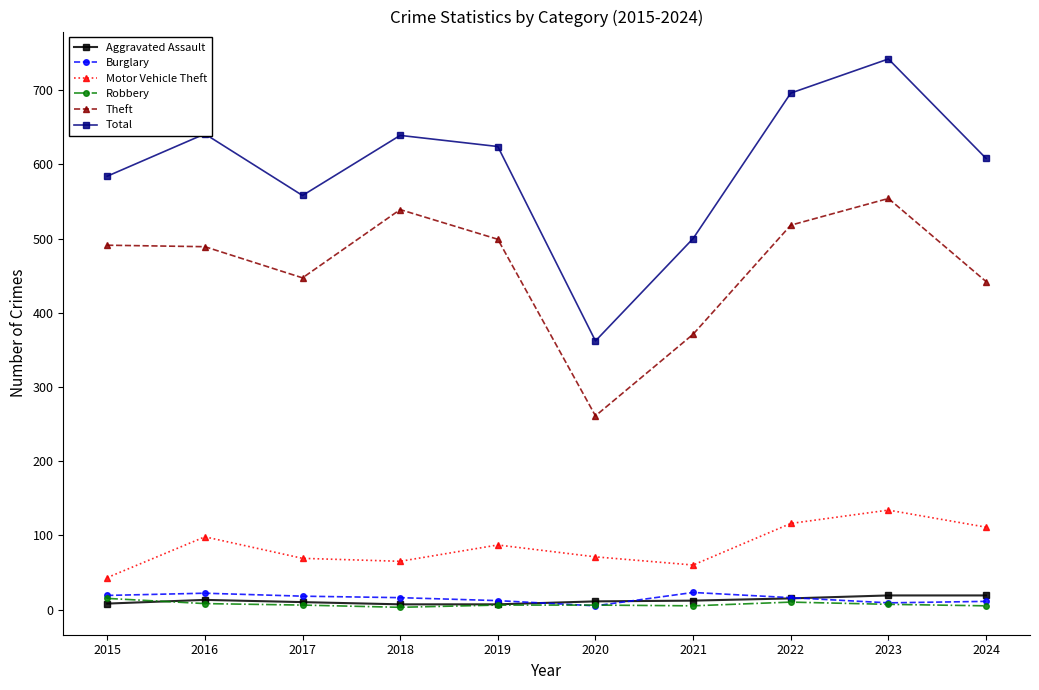

Which series has the widest spread of values?

Total